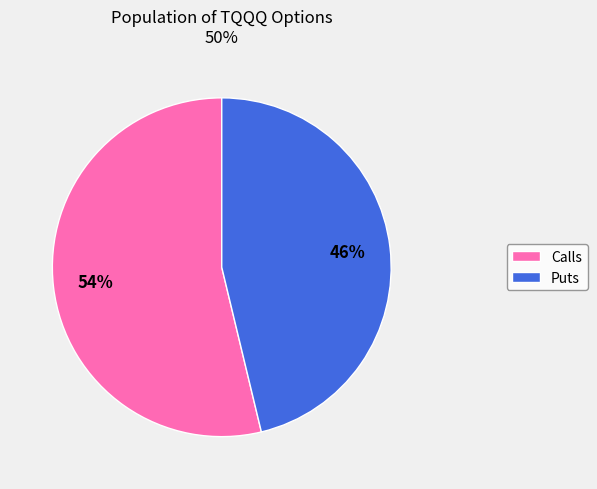

To the nearest percent, what is the difference between the largest and smallest slice percentages?

8%